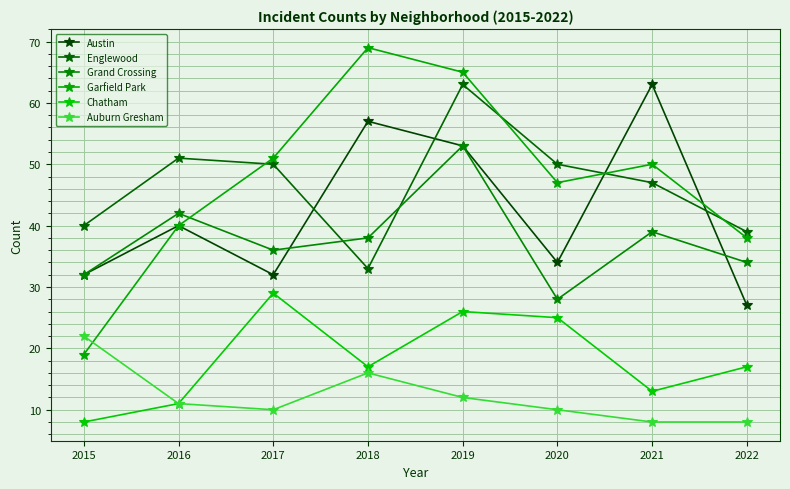

What is the highest value of the Garfield Park series?

69